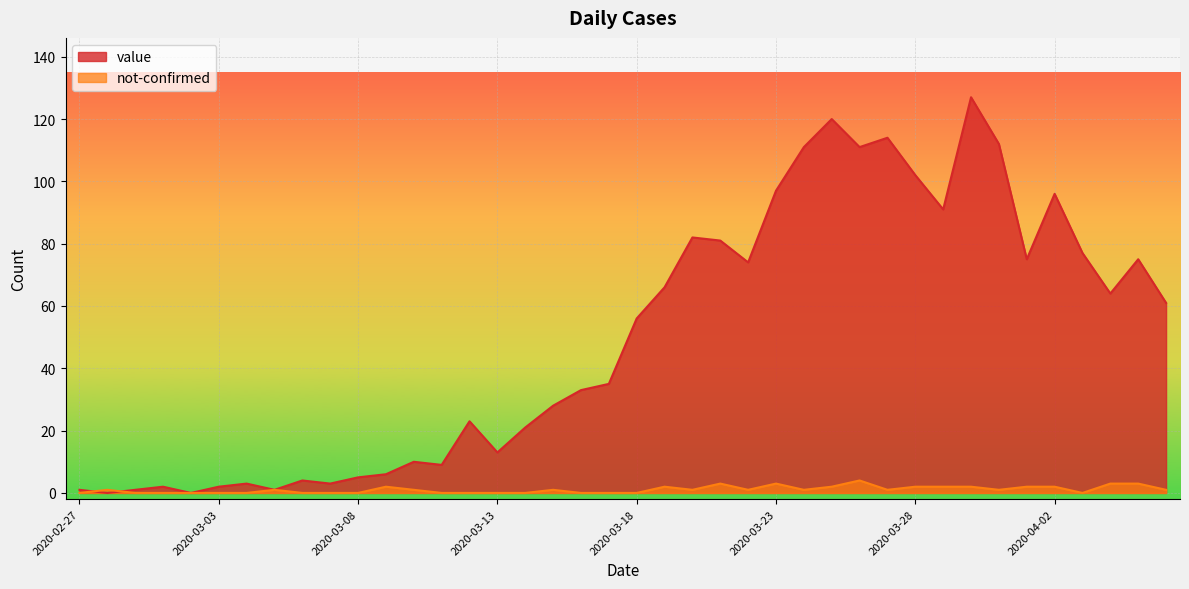

How many interior local valleys does the not-confirmed series have?

6